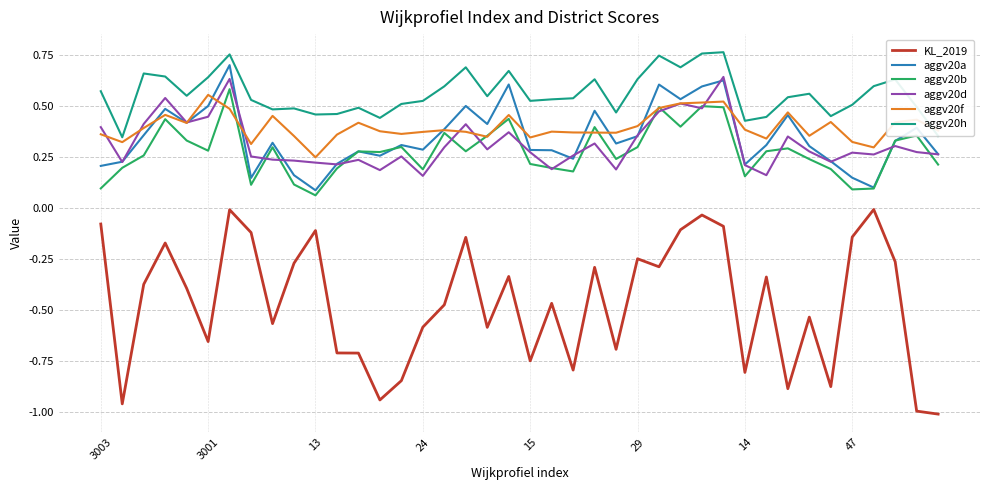

True or false: aggv20a and aggv20h intersect in this chart.

False